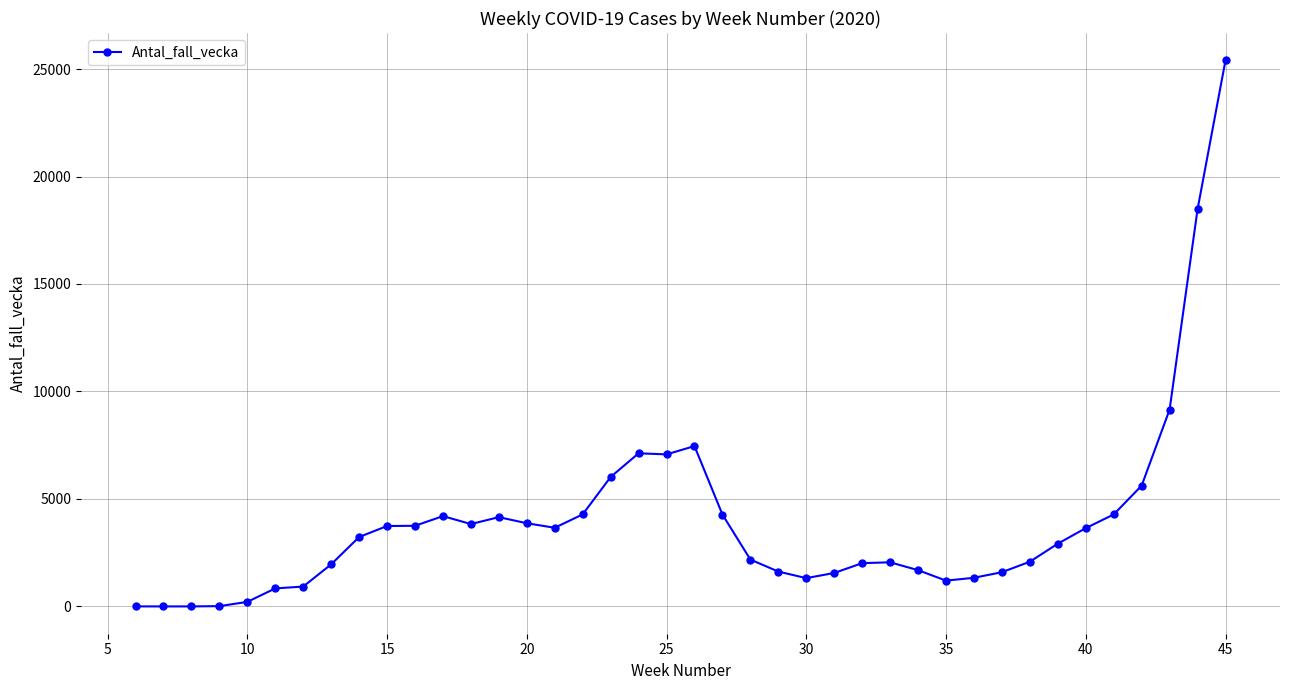

How many distinct data groups are displayed?

1